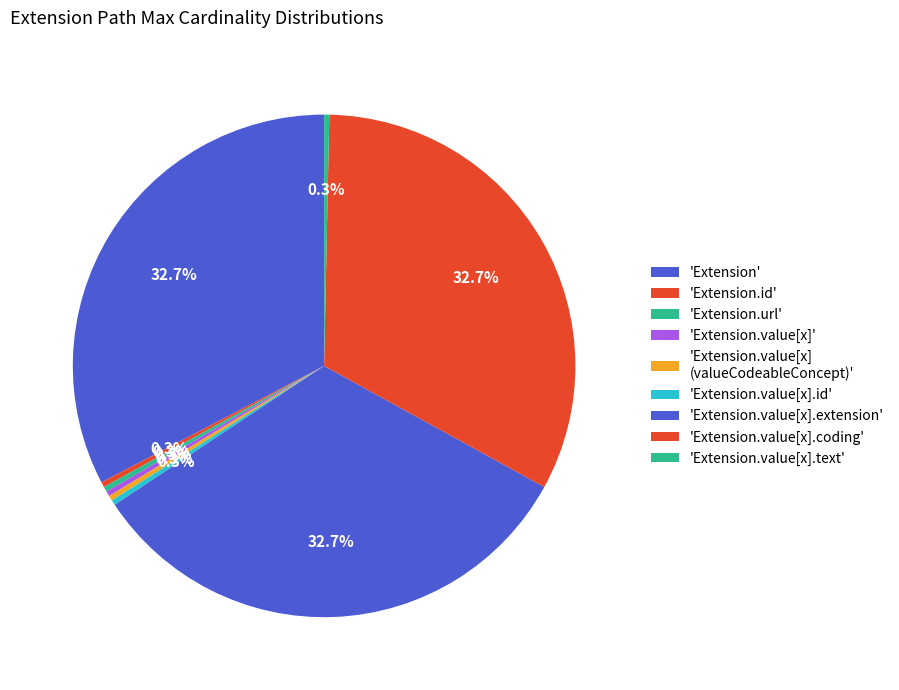

How many segments does this pie chart have?

9